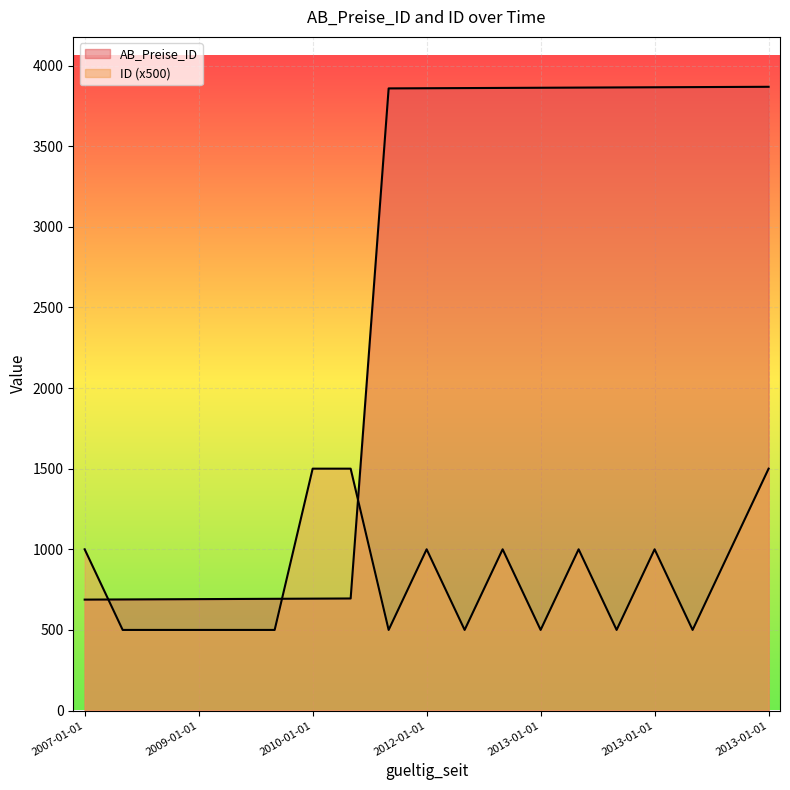

Where is ID nearest to the value 1000?

2007-01-01